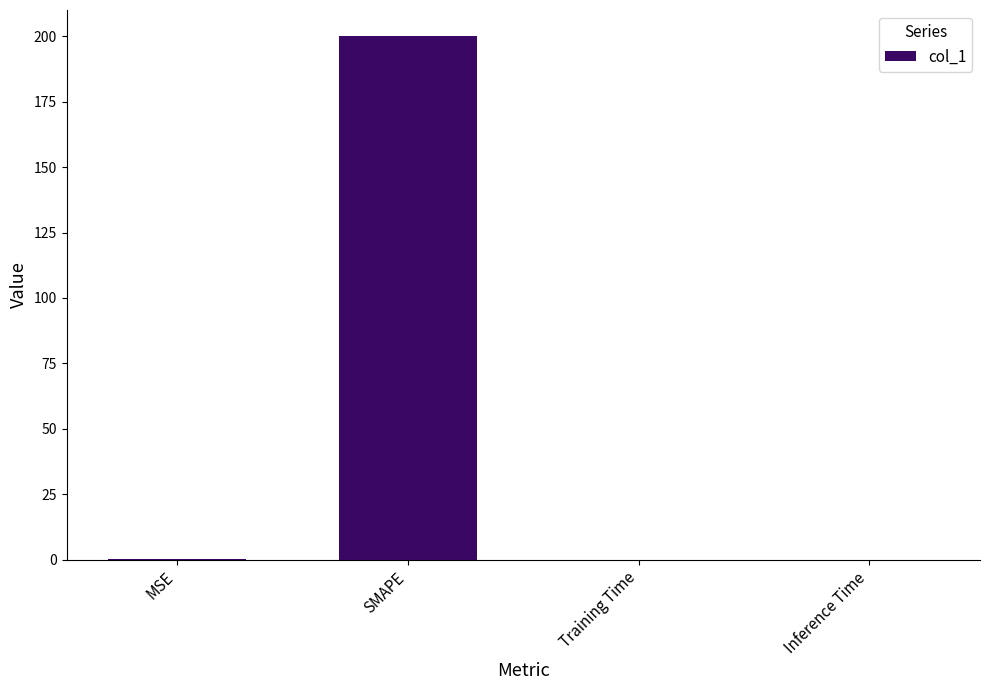

Which has a higher value, Training Time or SMAPE?

SMAPE